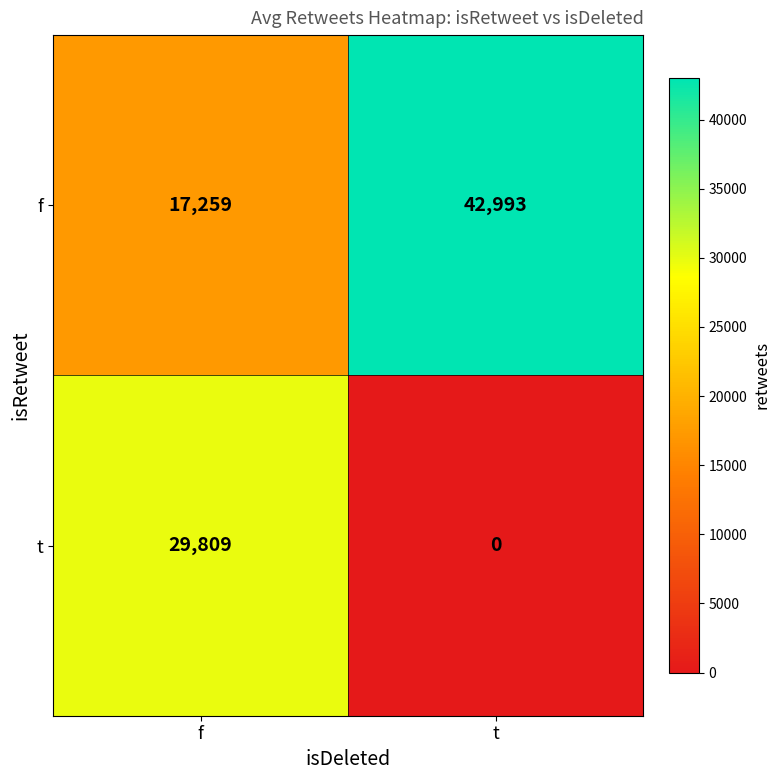

Which series has the largest total across all categories?

f